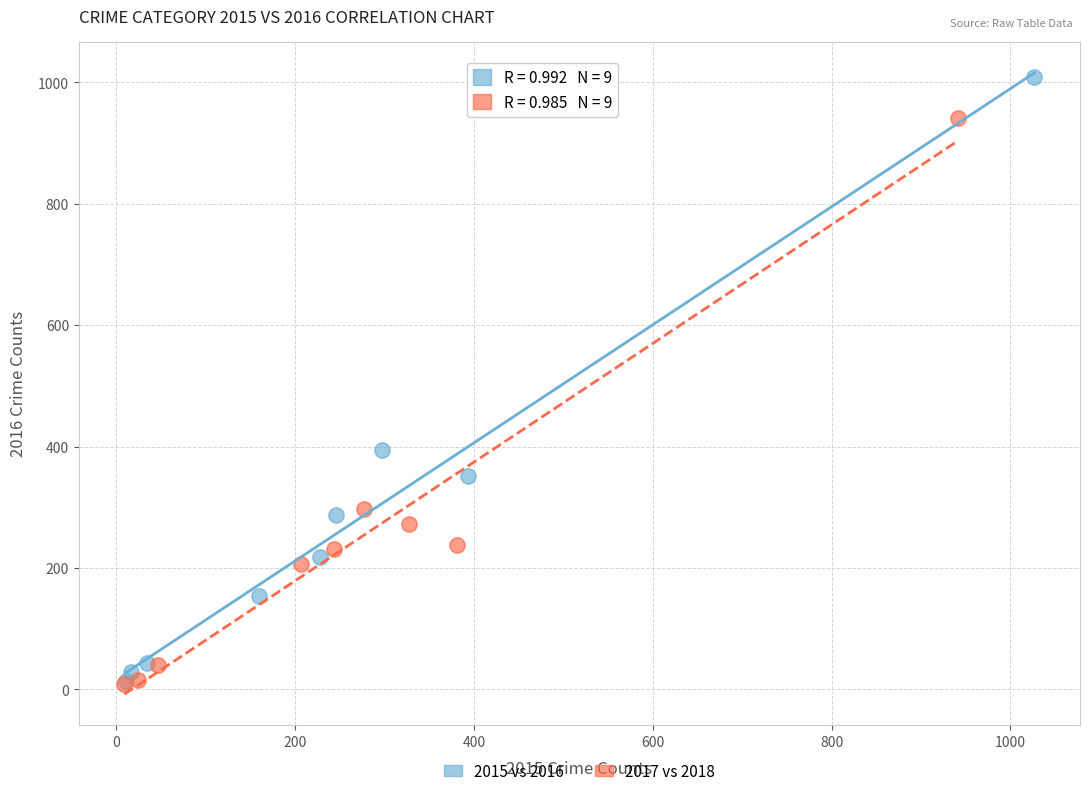

Which series has the widest spread of Y values?

2015 vs 2016